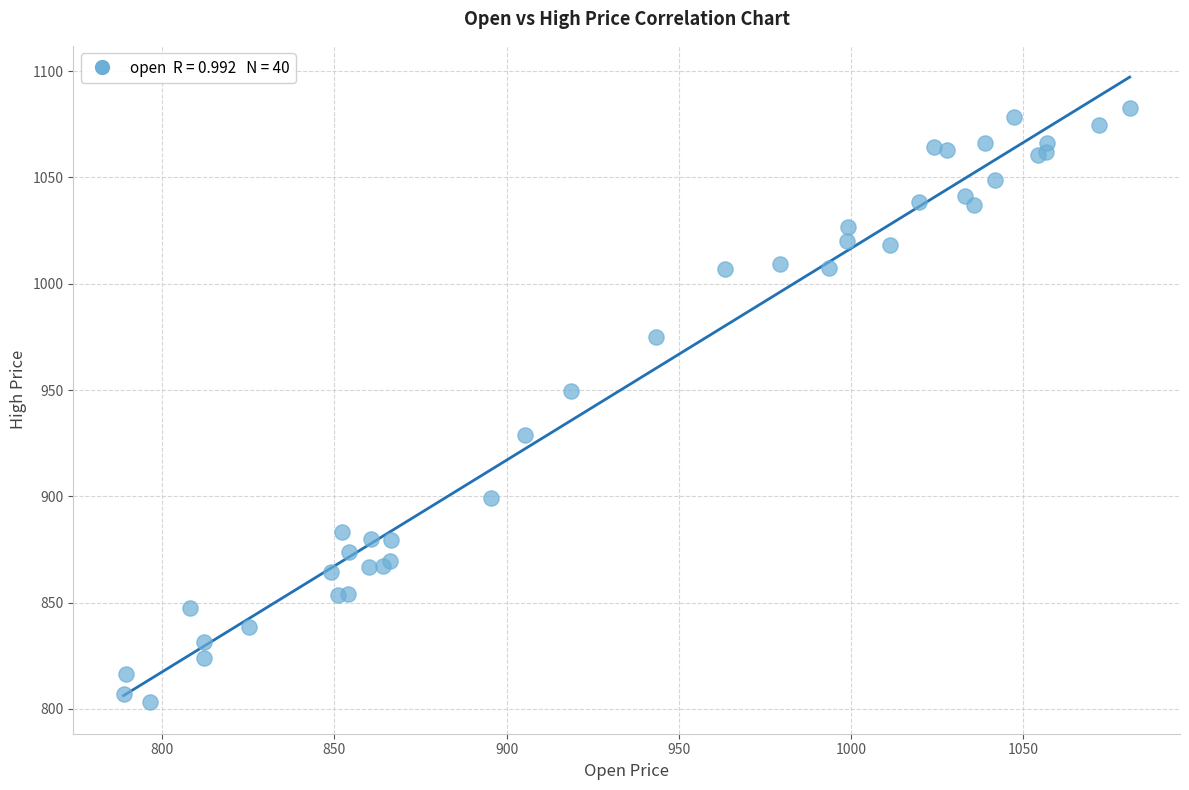

What Y value in the scatter plot is closest to 942?

949.8